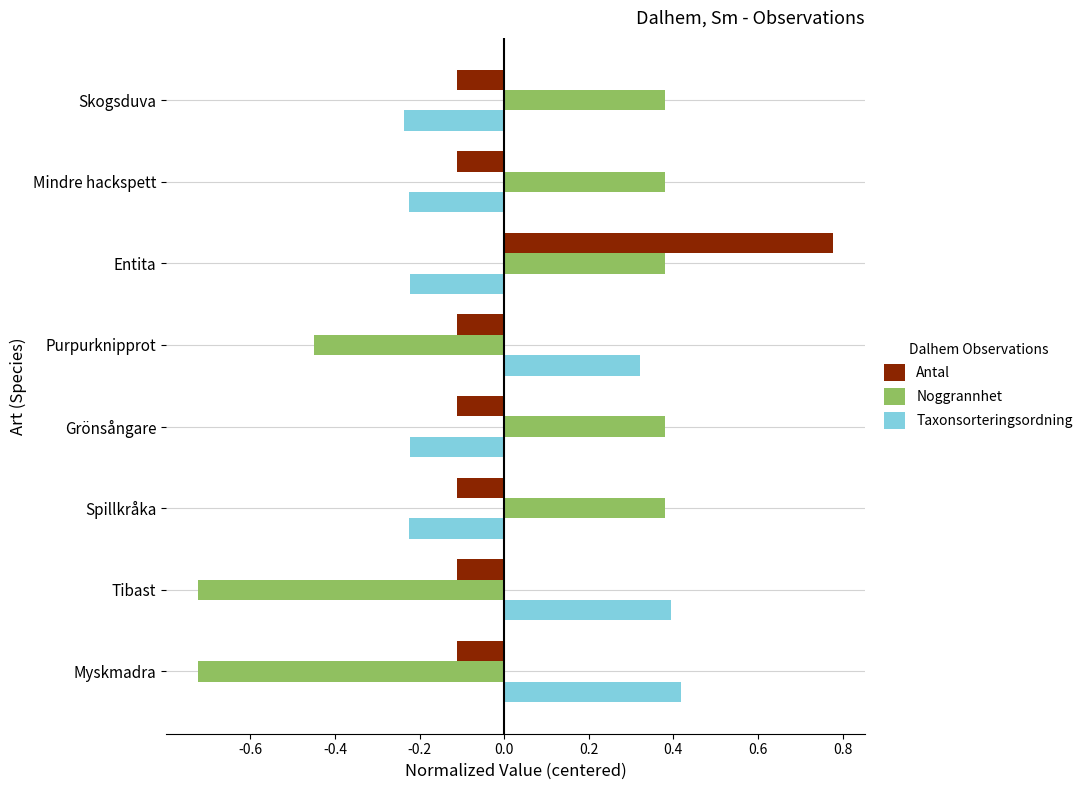

What is the difference between the maximum and second lowest values in the Taxonsorteringsordning series?

0.6